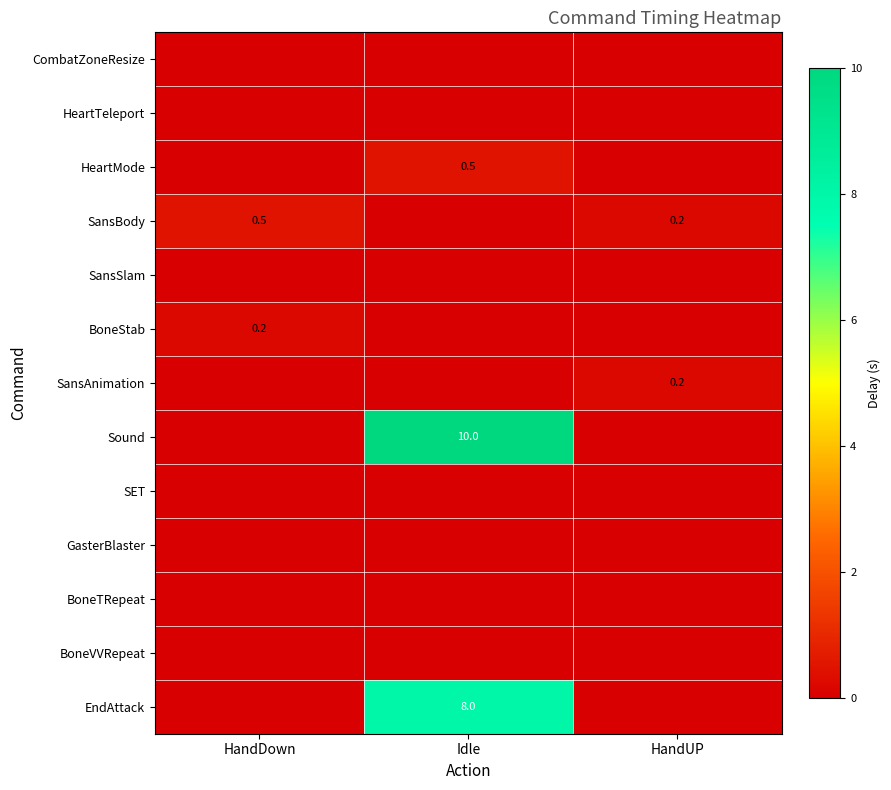

The EndAttack series shows 8.0 at Idle. True or false?

True